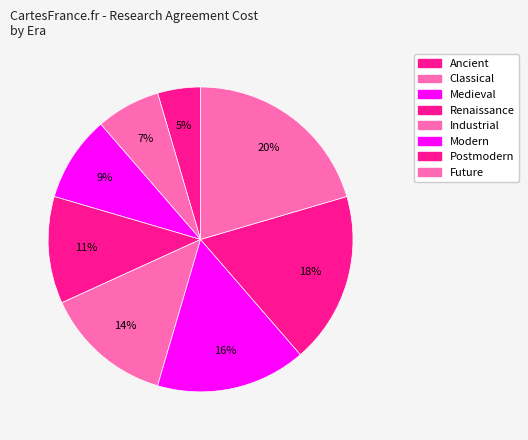

How many segments does this pie chart have?

8